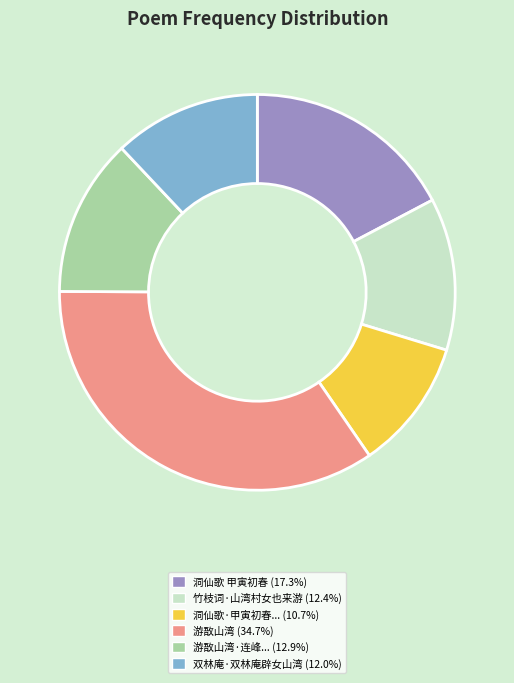

Approximately how many times larger is the value at 双林庵·双林庵辟女山湾 (12.0%) compared to 游敔山湾 (34.7%)?

0.3